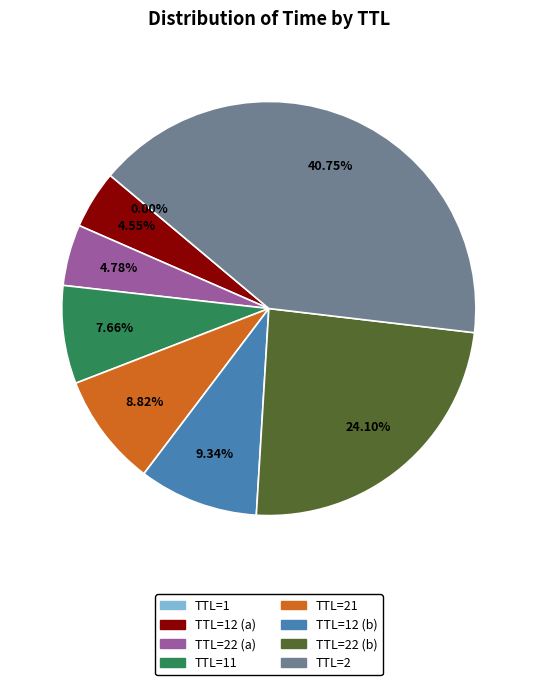

Does any single category account for the majority?

No